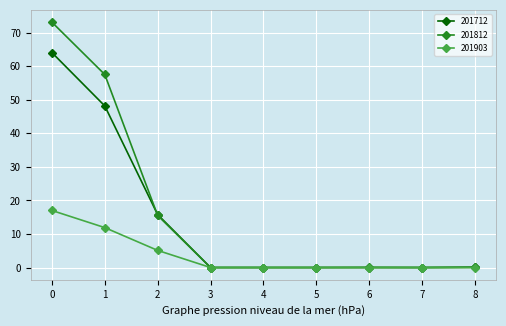

Which series has the largest range (max minus min)?

201812